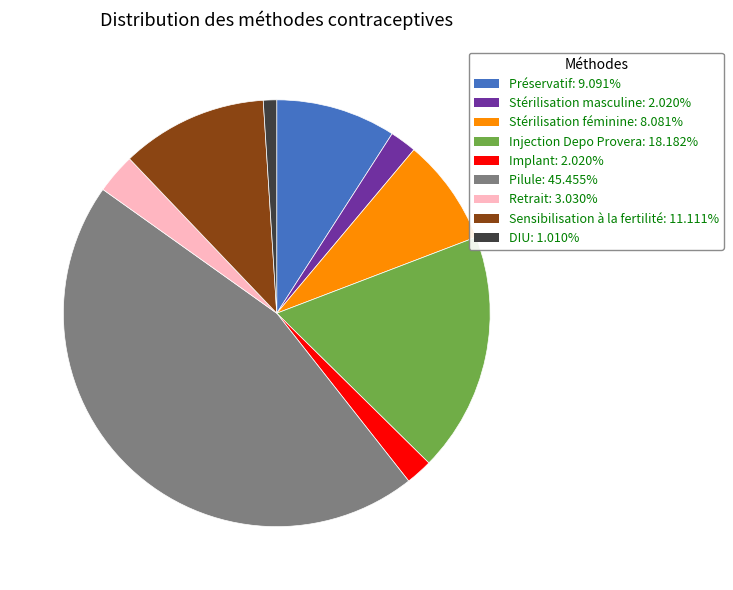

How many slices are in this pie chart?

9